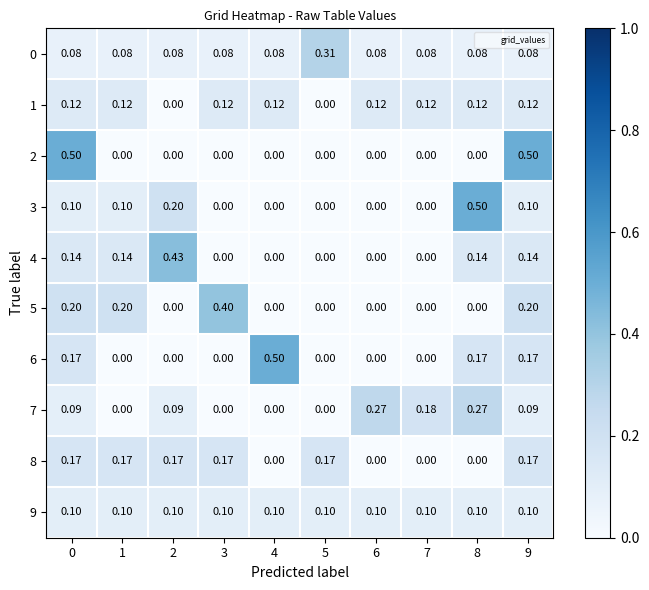

Is the value of 7 at 2 greater than the value of 5 at 8?

Yes